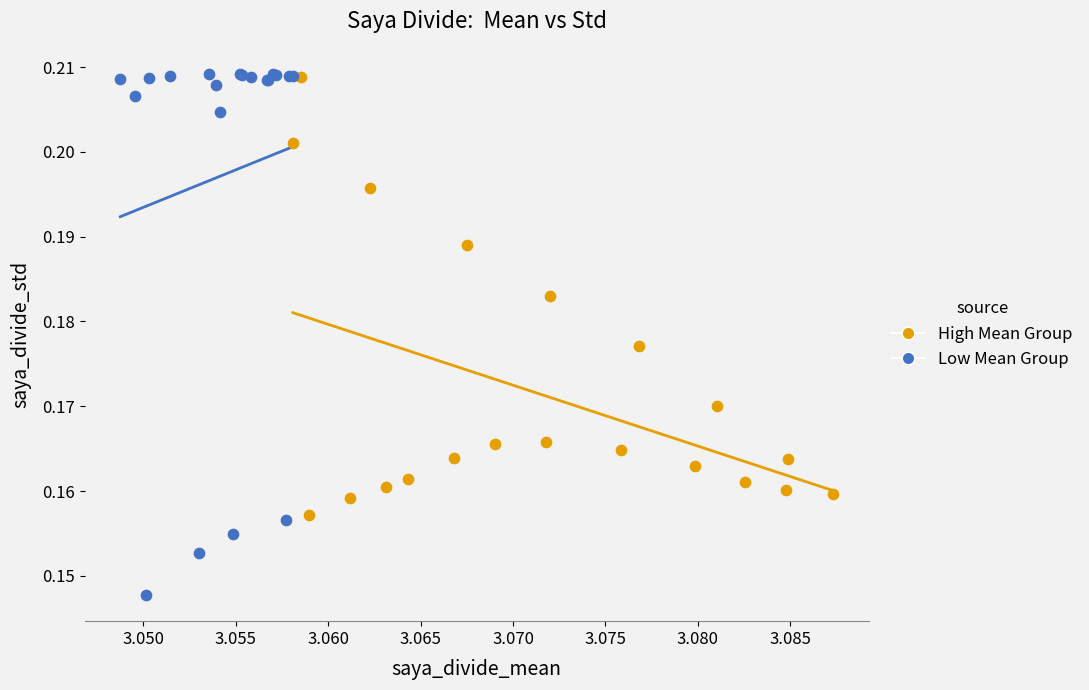

Which series contains the lowest Y value?

Low Mean Group